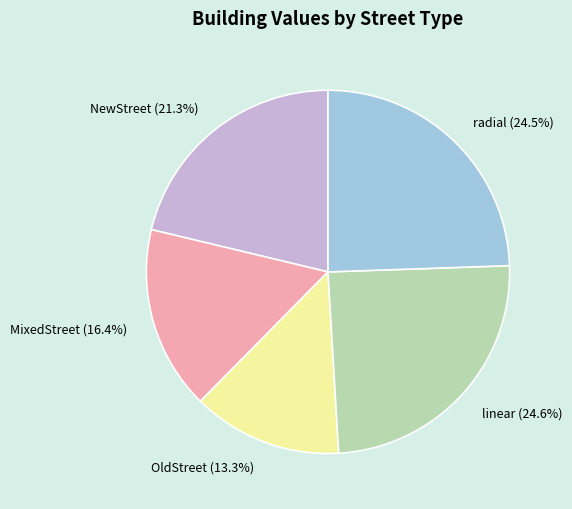

Which category has the smallest portion of the pie?

OldStreet